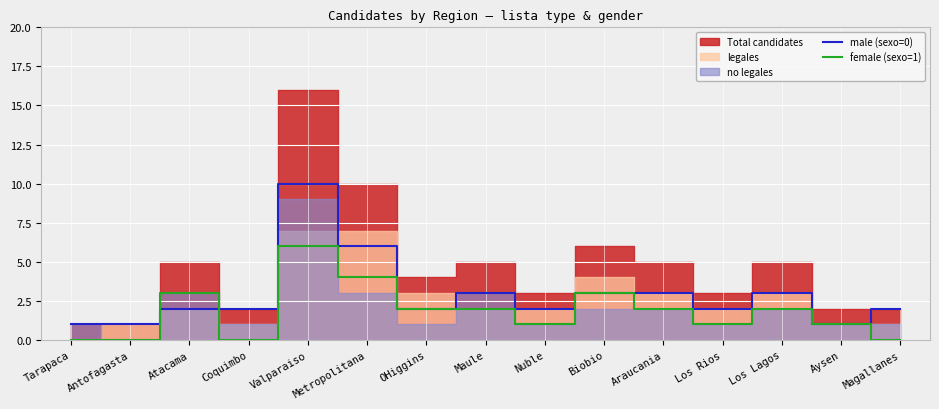

Is the value of male (sexo=0) at Magallanes greater than the value of female (sexo=1) at Aysen?

Yes